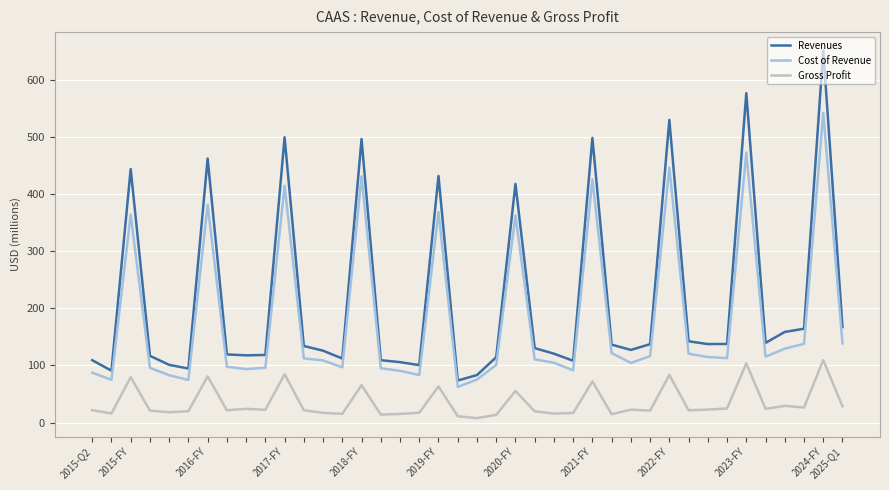

What is the difference between the maximum and minimum values in the Cost of Revenue series?

479.3